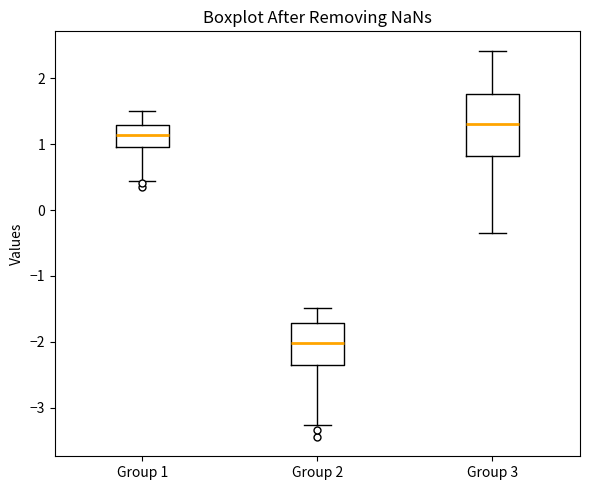

Where does the lower whisker of the box for Group 3 end on the y-axis? The values are not printed on the chart, so give them approximately, as read against the axis.

-0.3